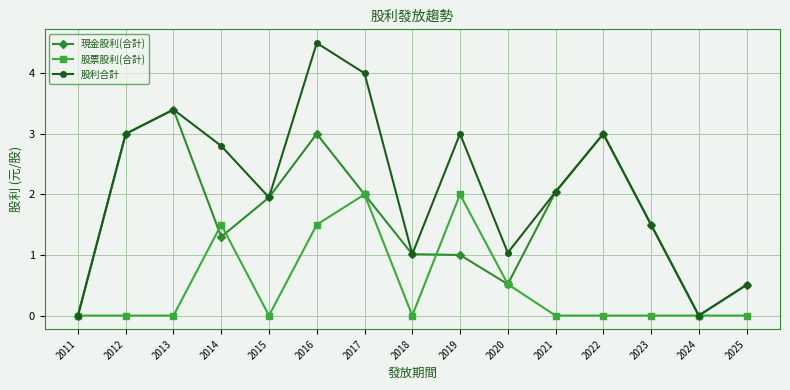

Rank the series at 2016 from highest to lowest value.

股利合計, 現金股利(合計), 股票股利(合計)